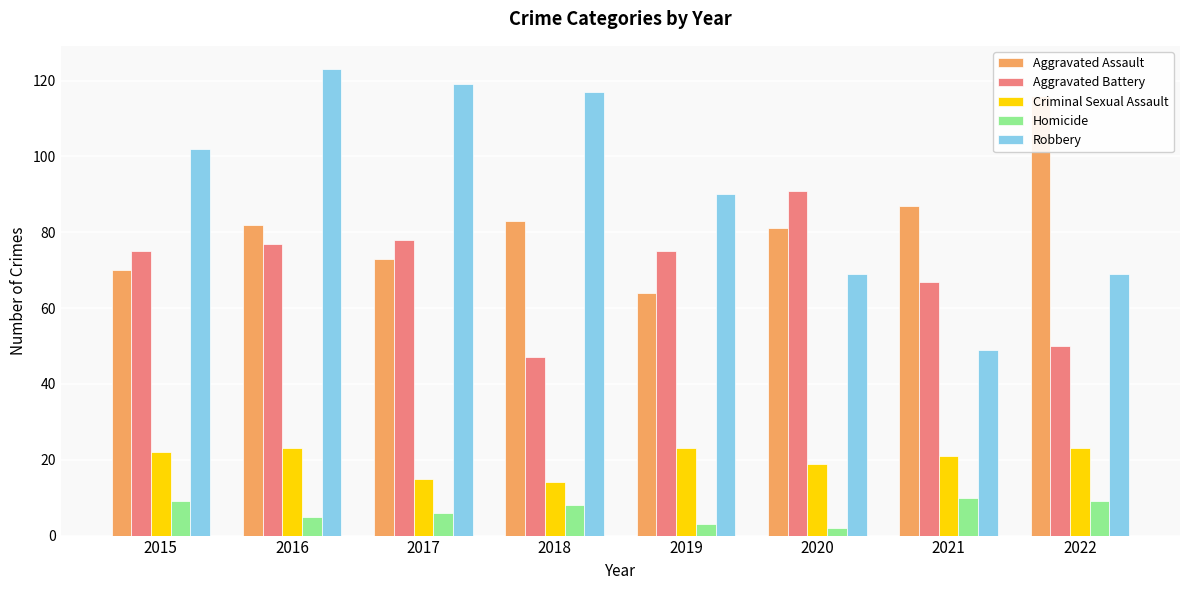

Between 2016 and 2017, which is larger?

2016